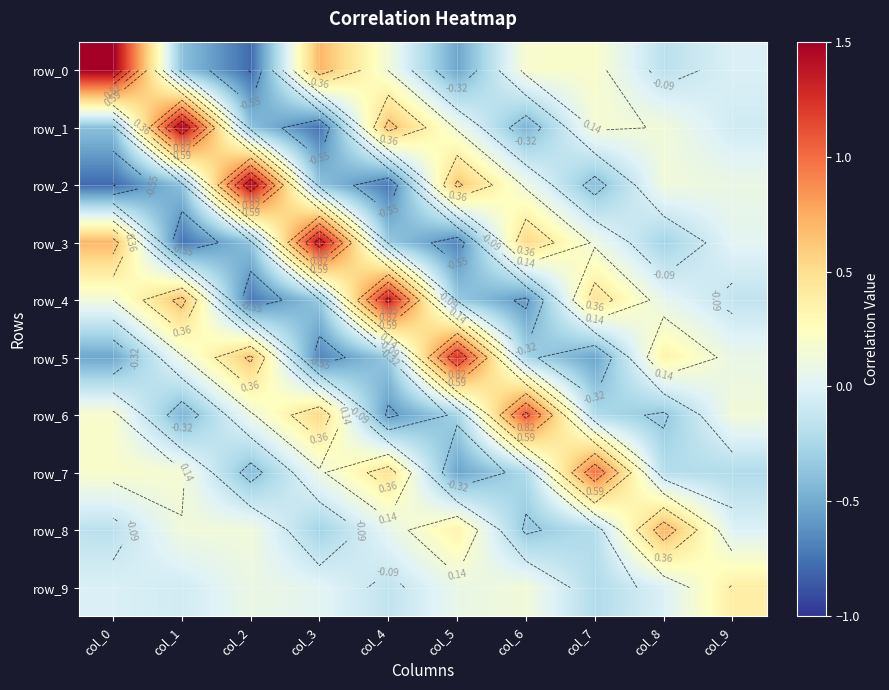

At which label is row_2 closest to 0?

col_9